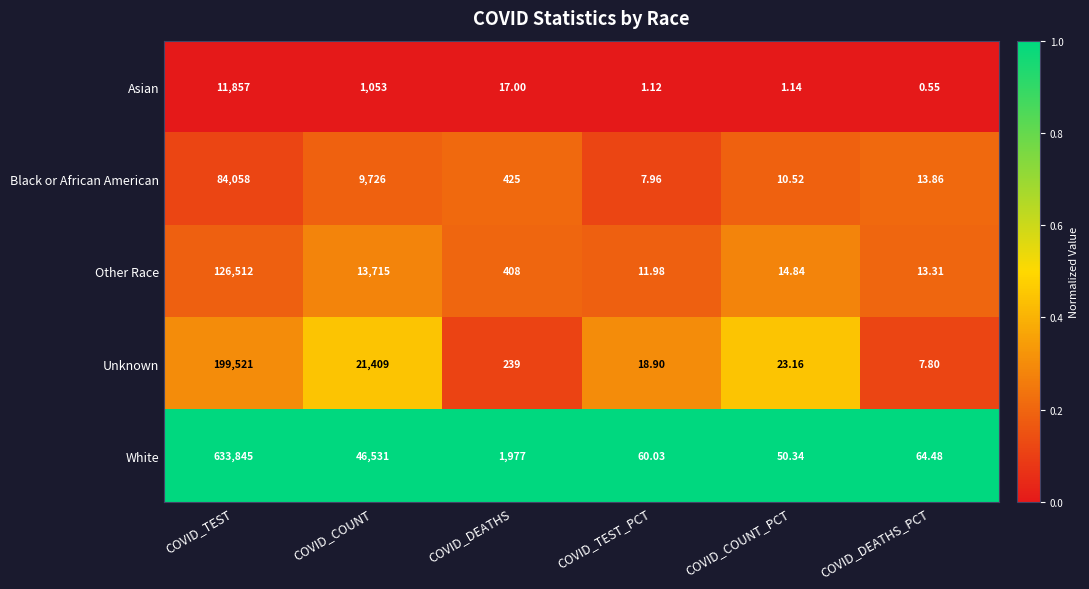

What is the total value across all series at COVID_TEST?

1055793.0